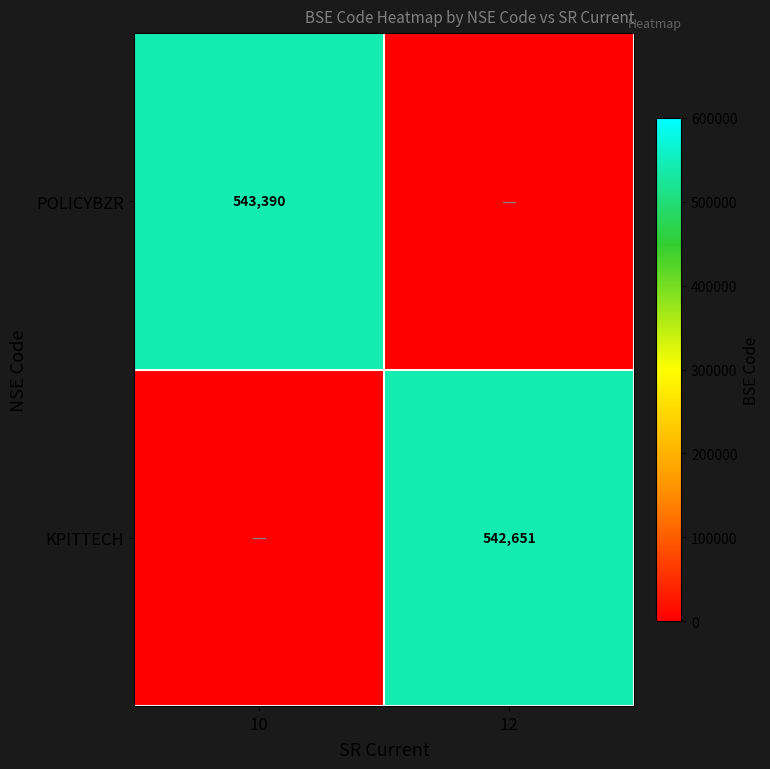

The POLICYBZR series shows 543390 at 10. True or false?

True